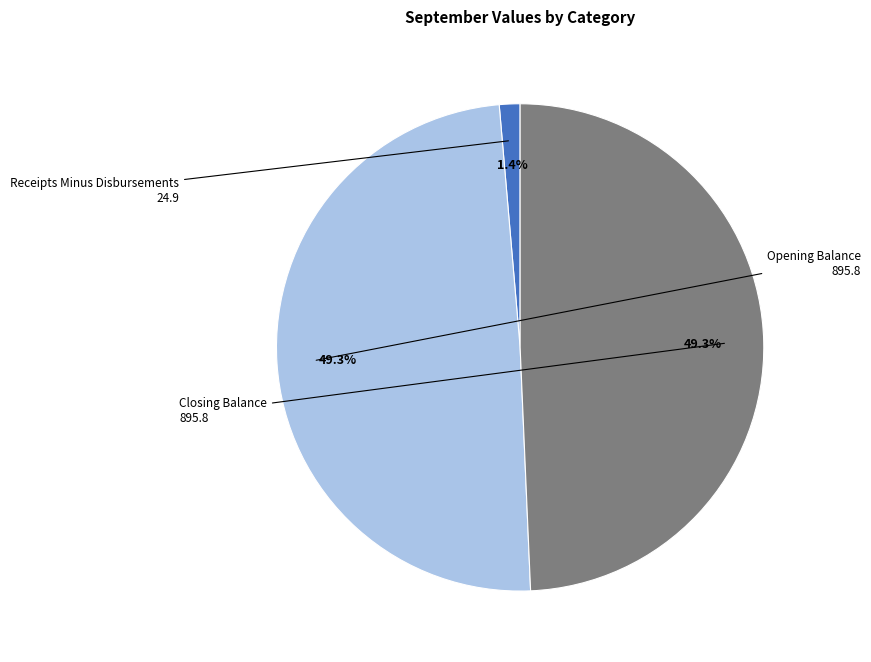

Does any single category account for the majority?

No